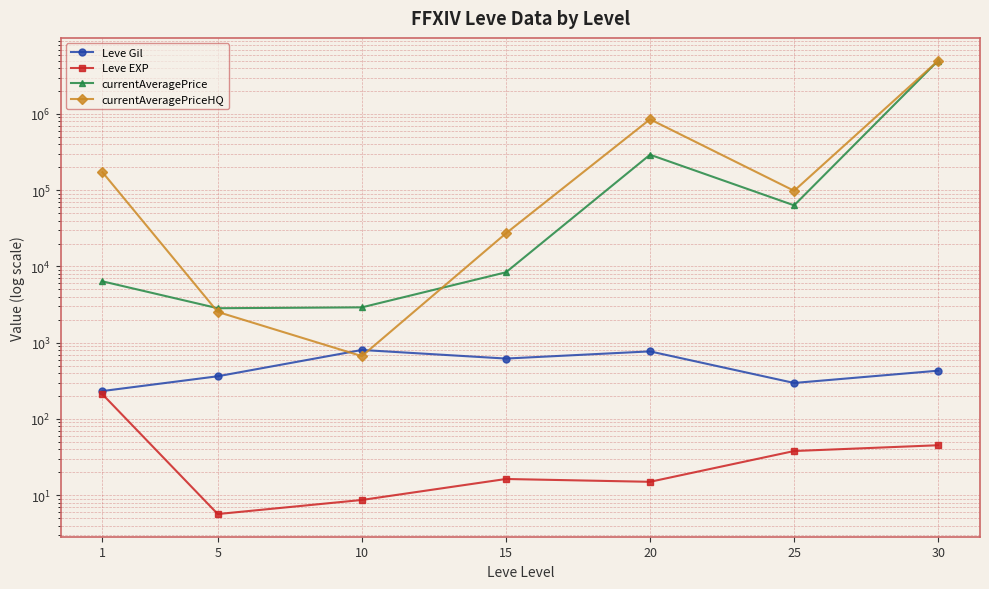

Is it true that Leve EXP equals 210.7 at 1?

True